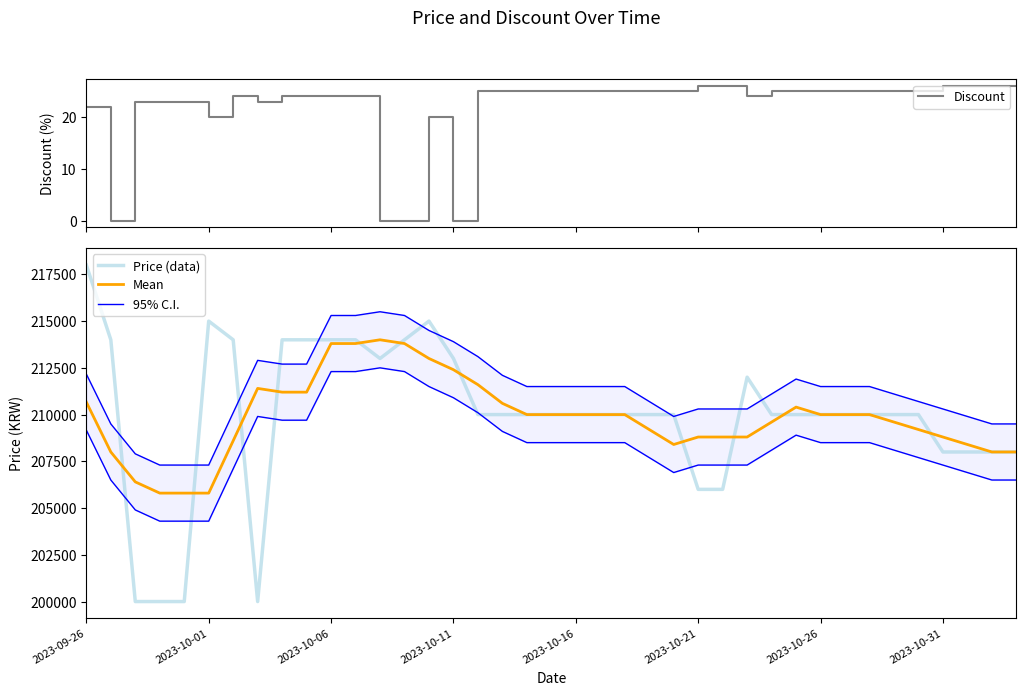

The value of Mean at 2023-10-26 is 358952.5. True or false?

False